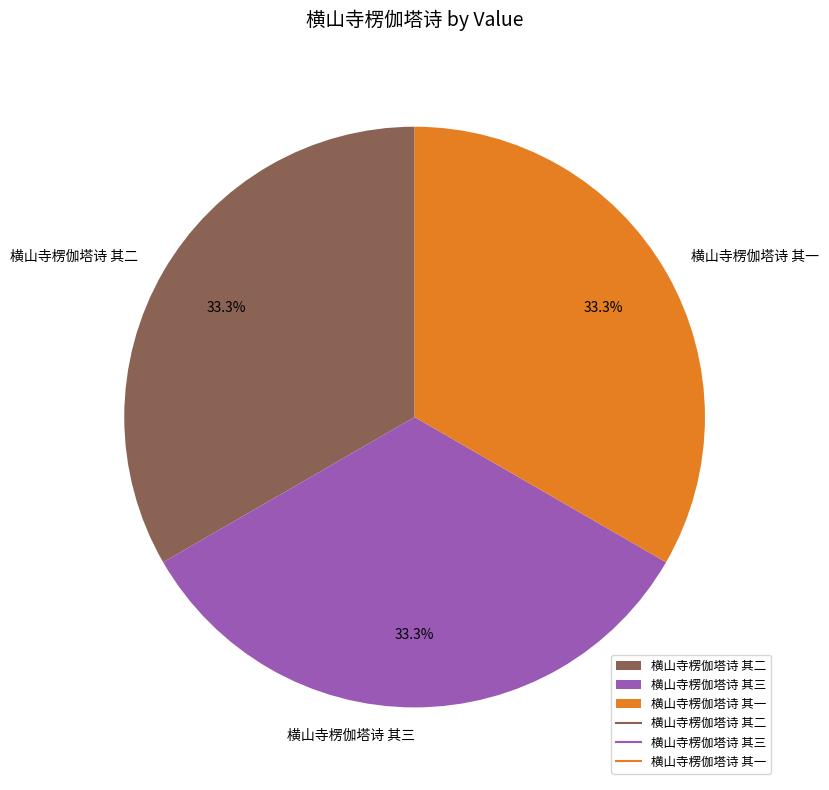

How many slices are in this pie chart?

3